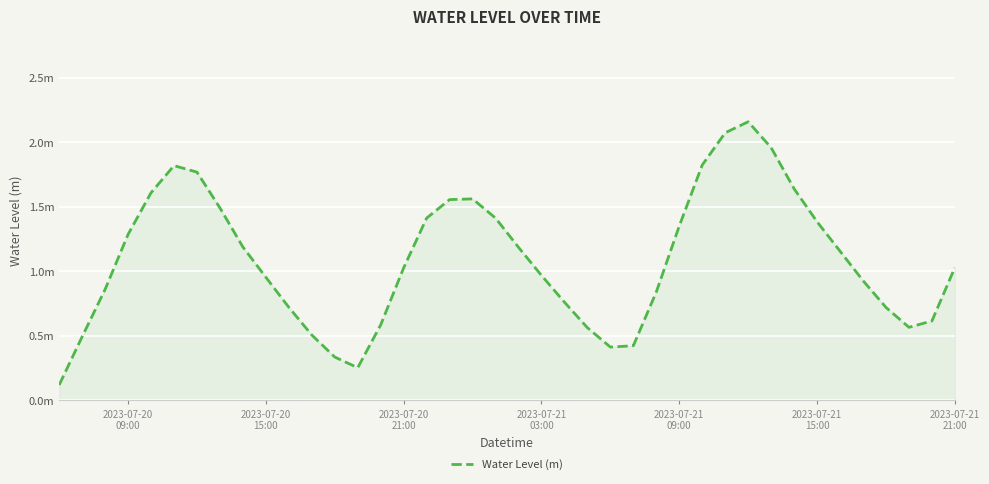

What is the sum of all values?

43.5